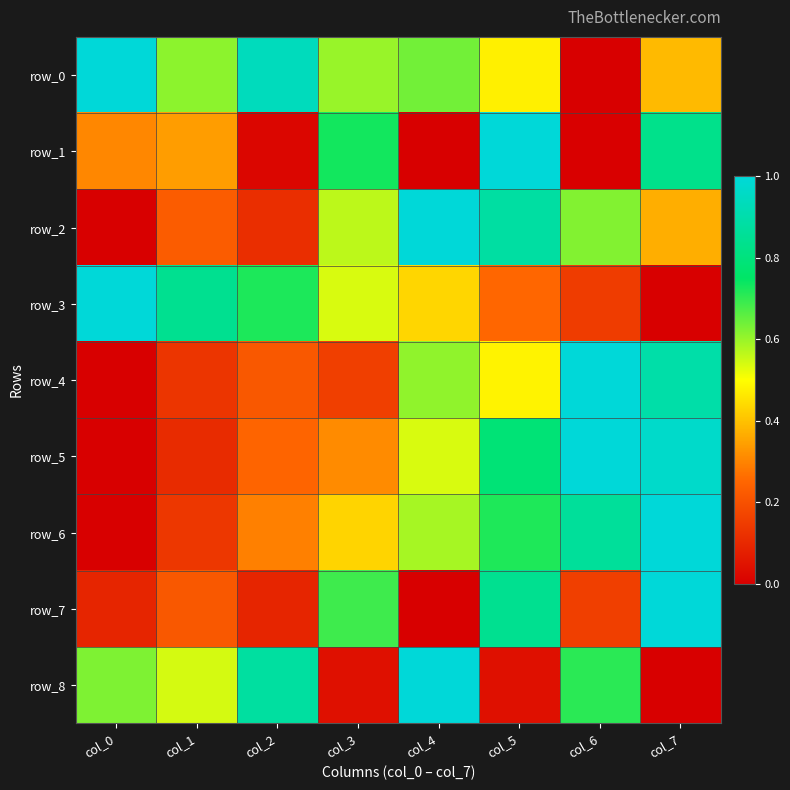

What is the highest value of the row_0 series?

1.0